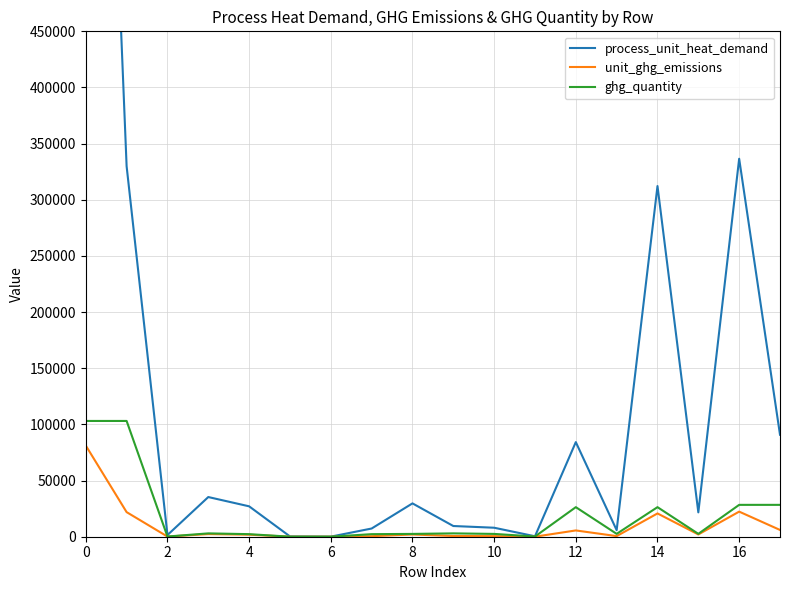

Is it true that process_unit_heat_demand equals 401.4 at 11?

True